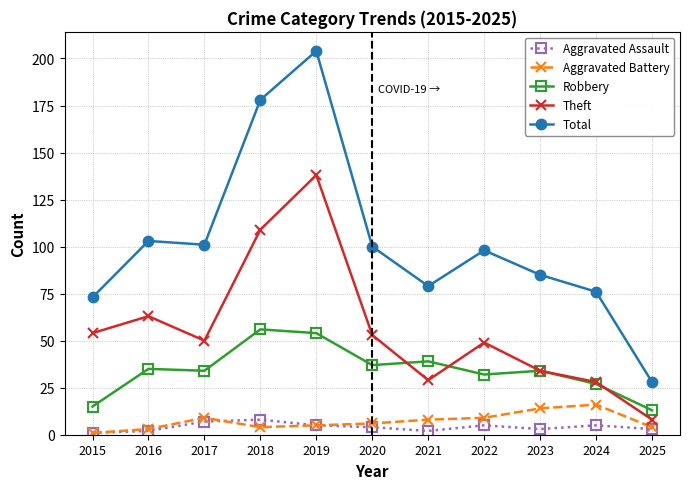

What is the value of the Total point at the 11th from the left?

28